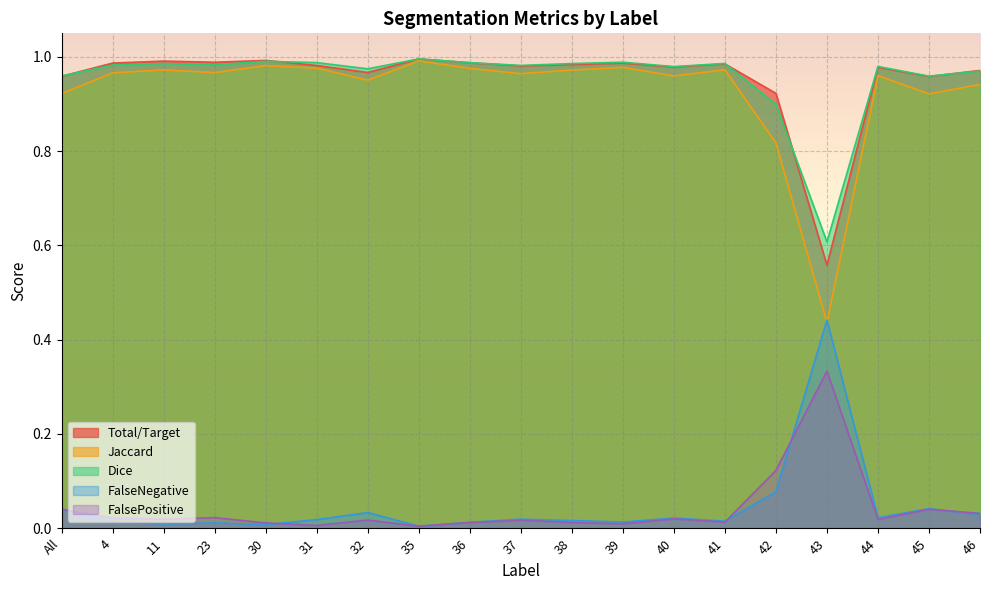

In Total/Target, how many points are lower than both neighbors (excluding endpoints)?

6